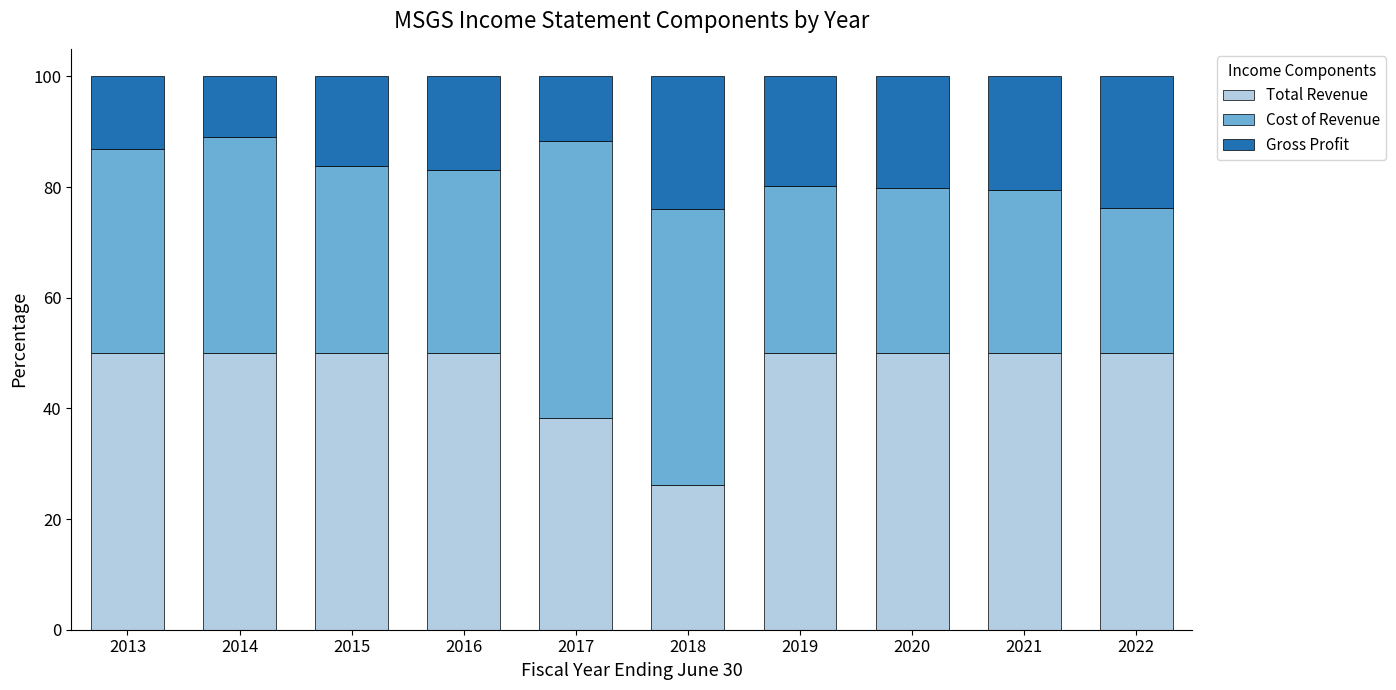

What is the highest value of the Total Revenue series?

50.0